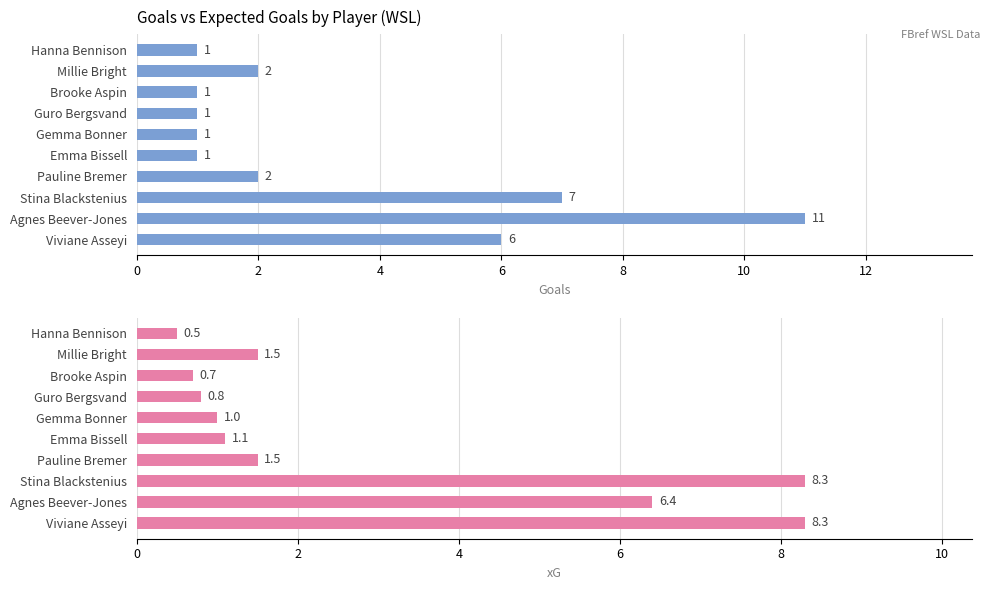

What is the smallest value displayed?

0.5